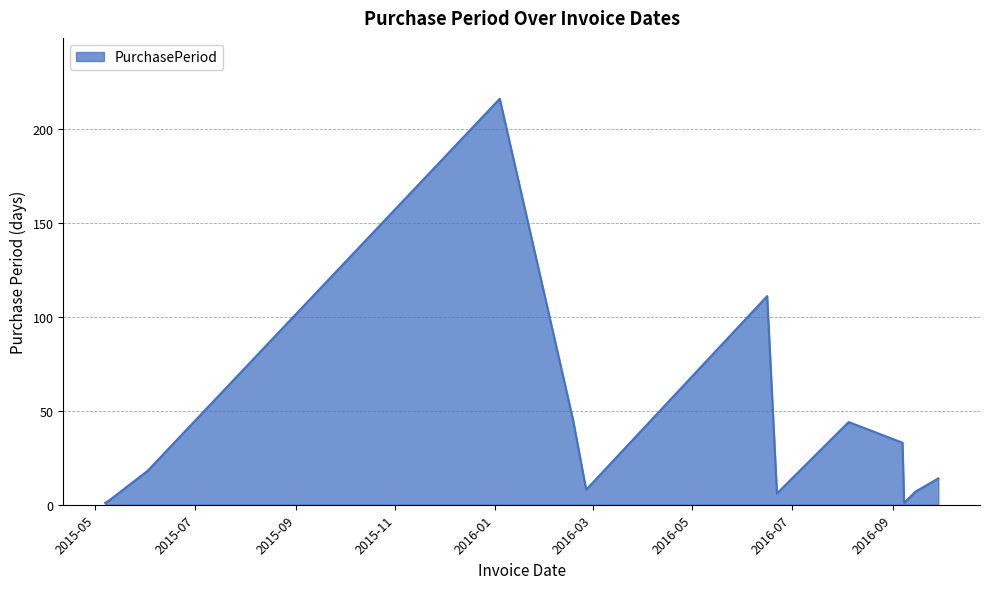

What is the difference between the second highest and minimum values?

110